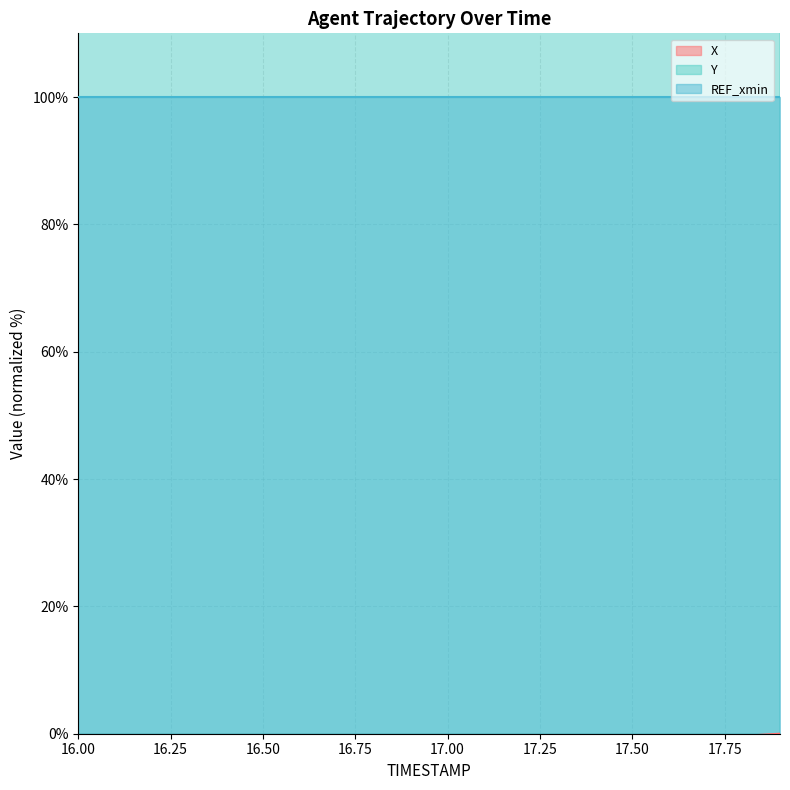

Read the X value at 17.6.

-1.0